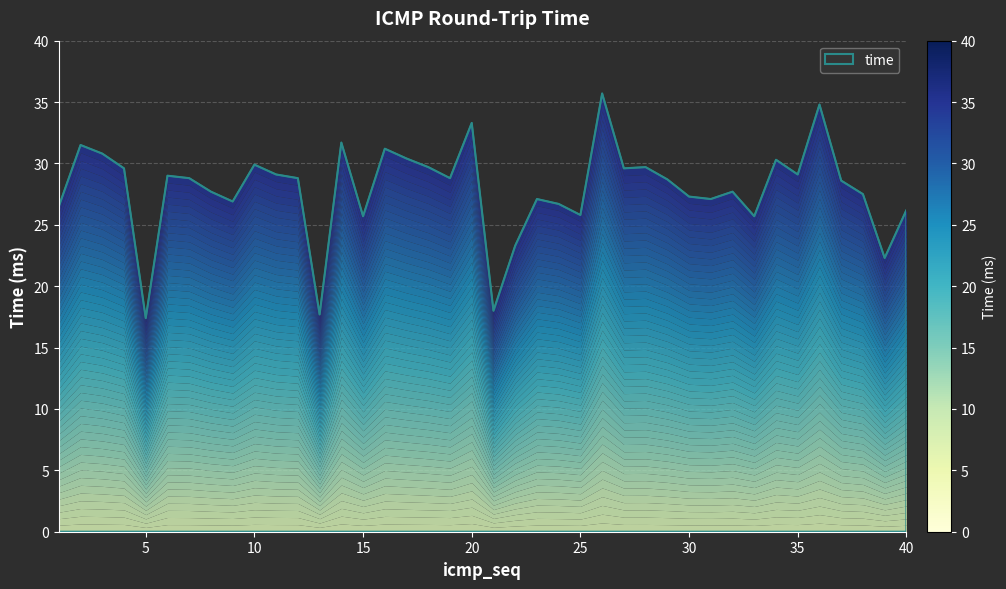

List the labels in order of value, smallest first.

5, 13, 21, 39, 22, 15, 33, 25, 40, 1, 24, 9, 23, 31, 30, 38, 8, 32, 37, 29, 7, 12, 19, 6, 11, 35, 4, 27, 18, 28, 10, 34, 17, 3, 16, 2, 14, 20, 36, 26